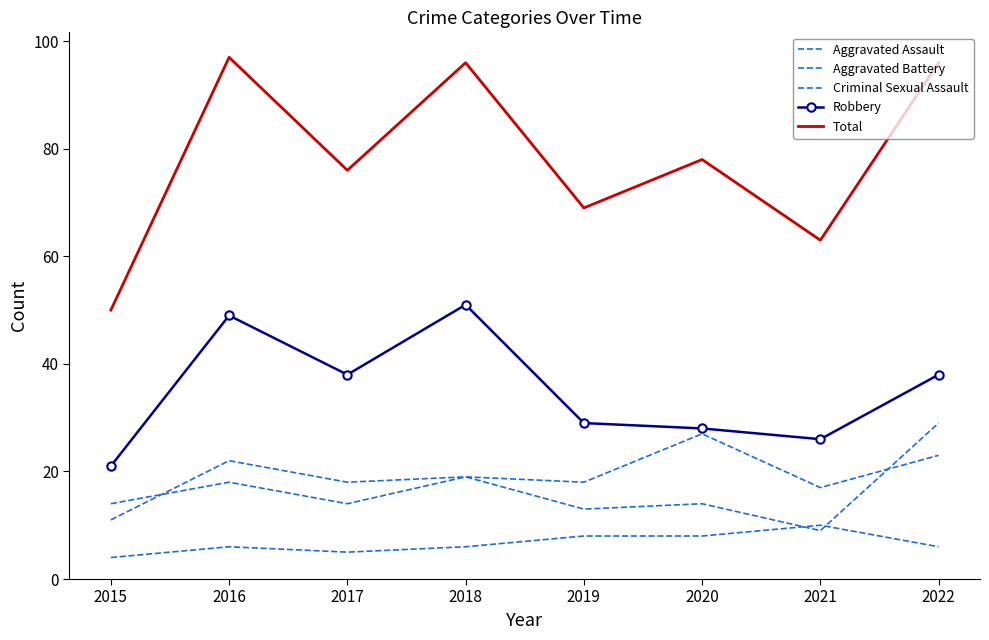

Which series ends up on top after the final intersection of Aggravated Battery and Criminal Sexual Assault?

Aggravated Battery